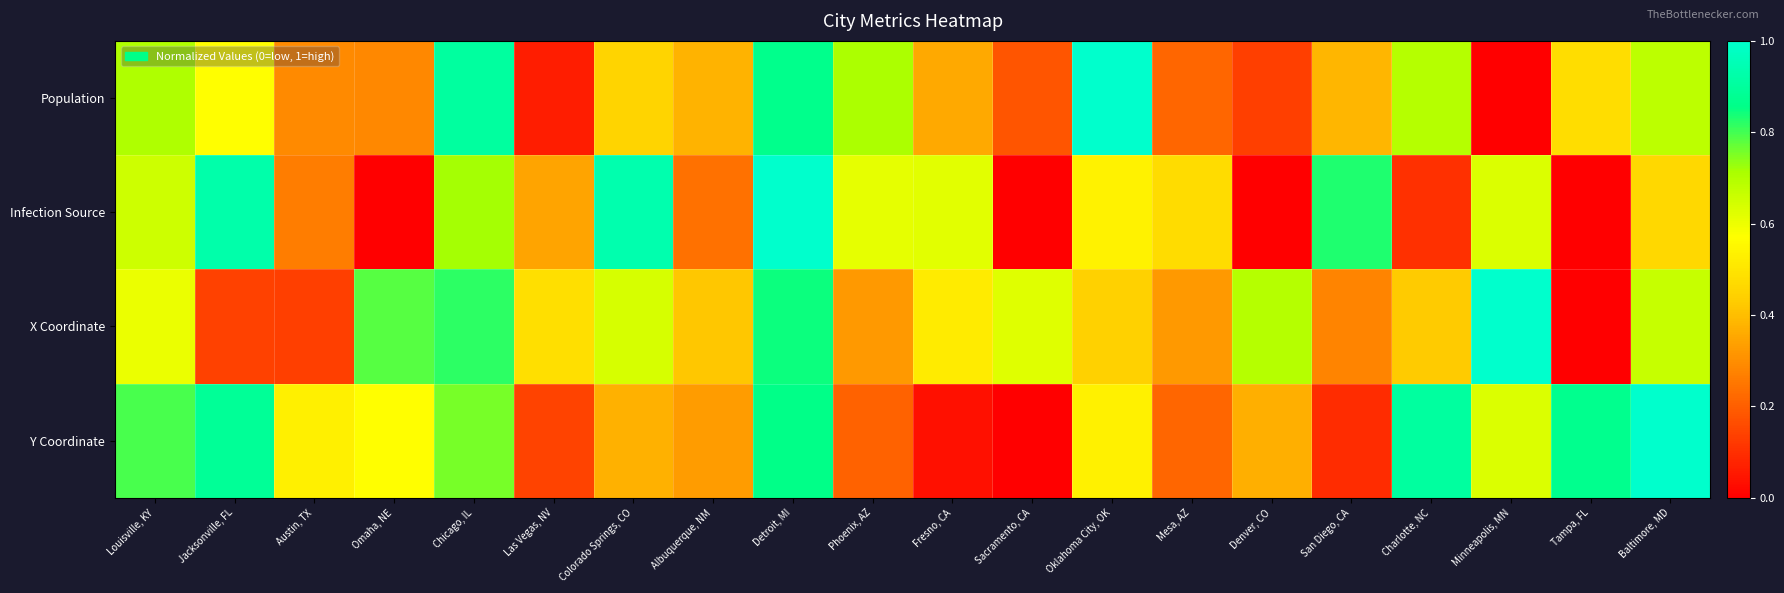

What is the maximum value shown in the chart?

1.0